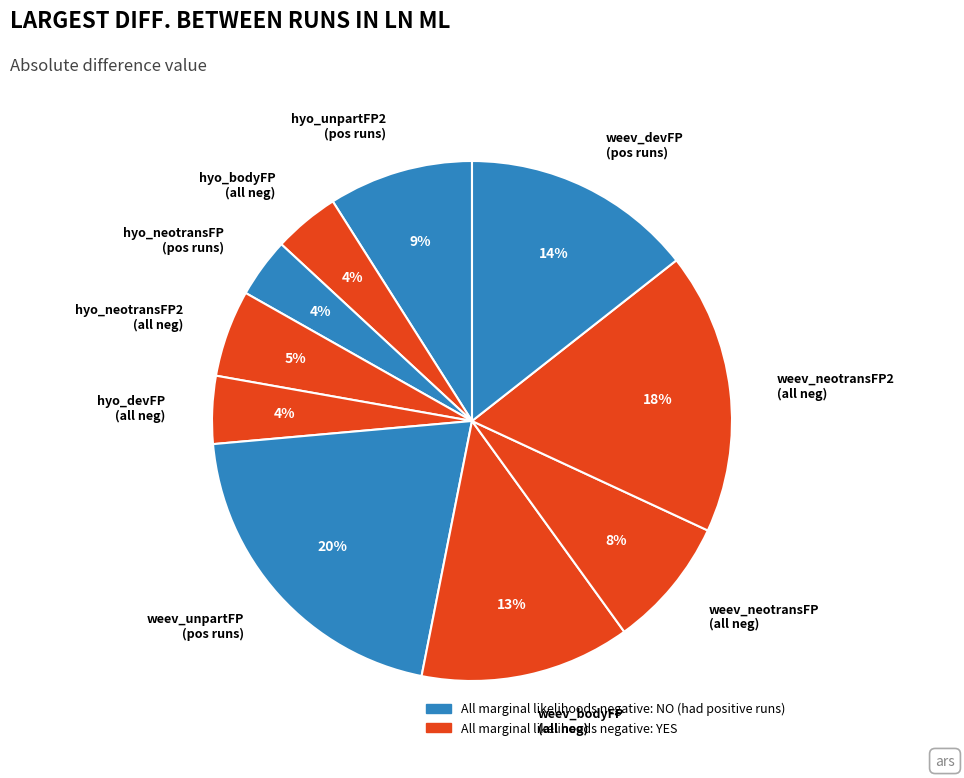

To the nearest percent, what is the average slice percentage?

10%